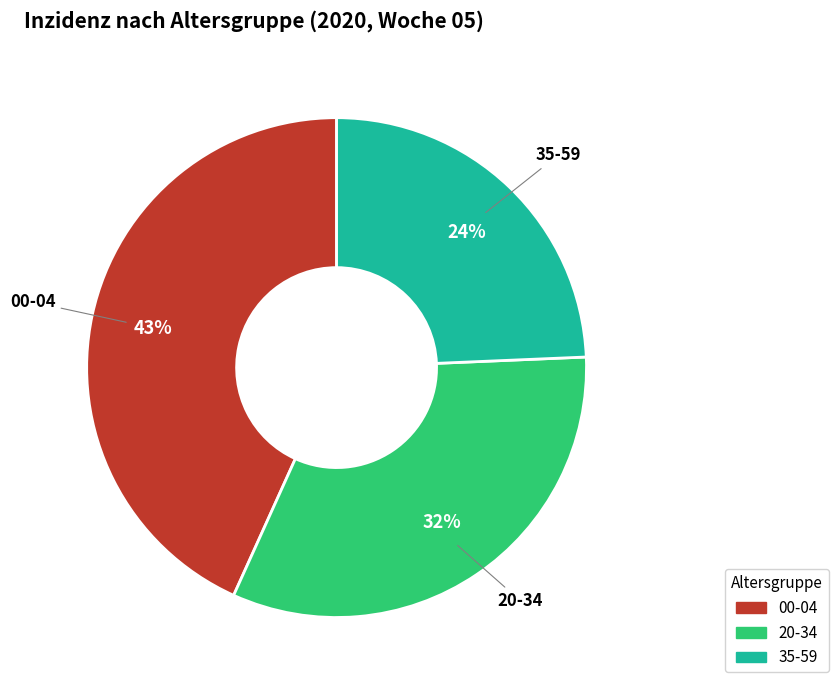

Is there any slice that represents more than half of the pie?

No